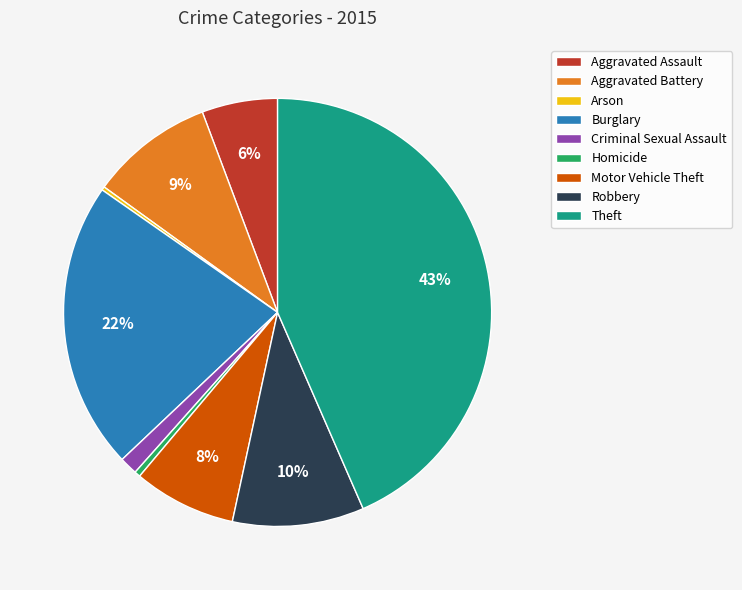

Which has a higher value, Aggravated Assault or Theft?

Theft